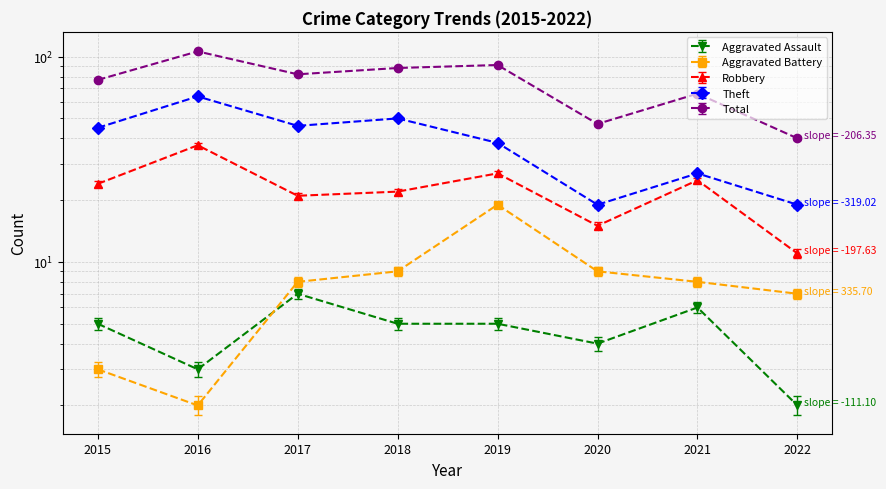

Which series has the largest total across all categories?

Total